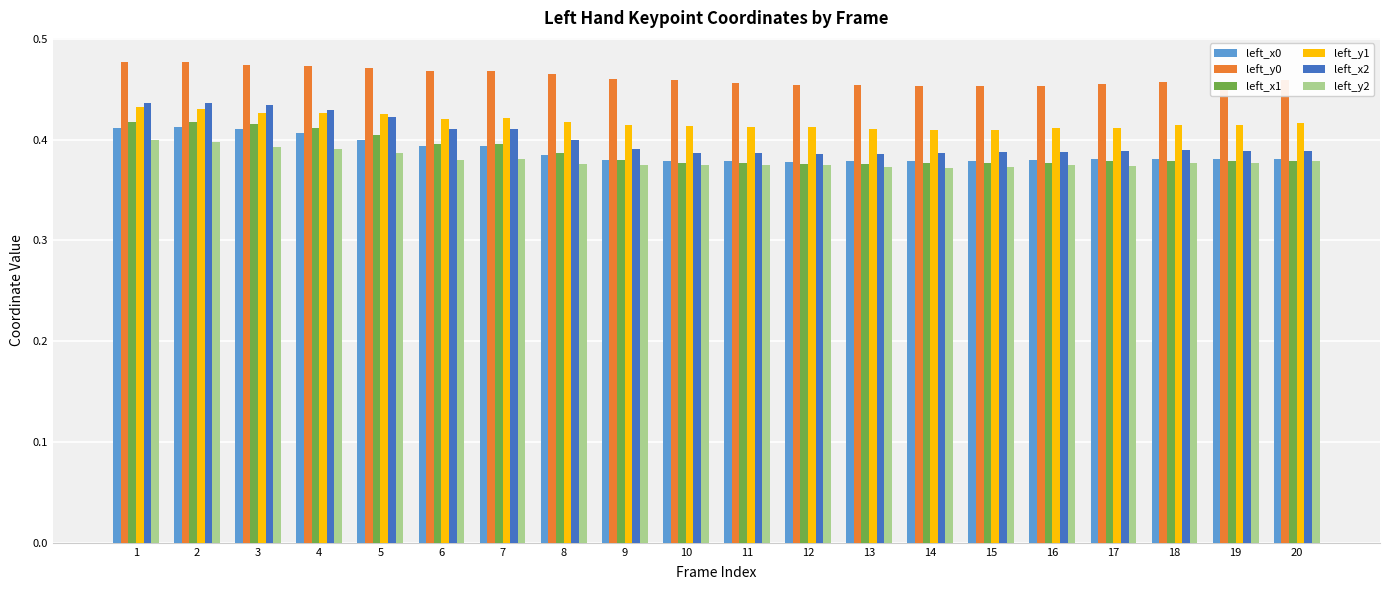

What is the total value across all series at 6?

2.5